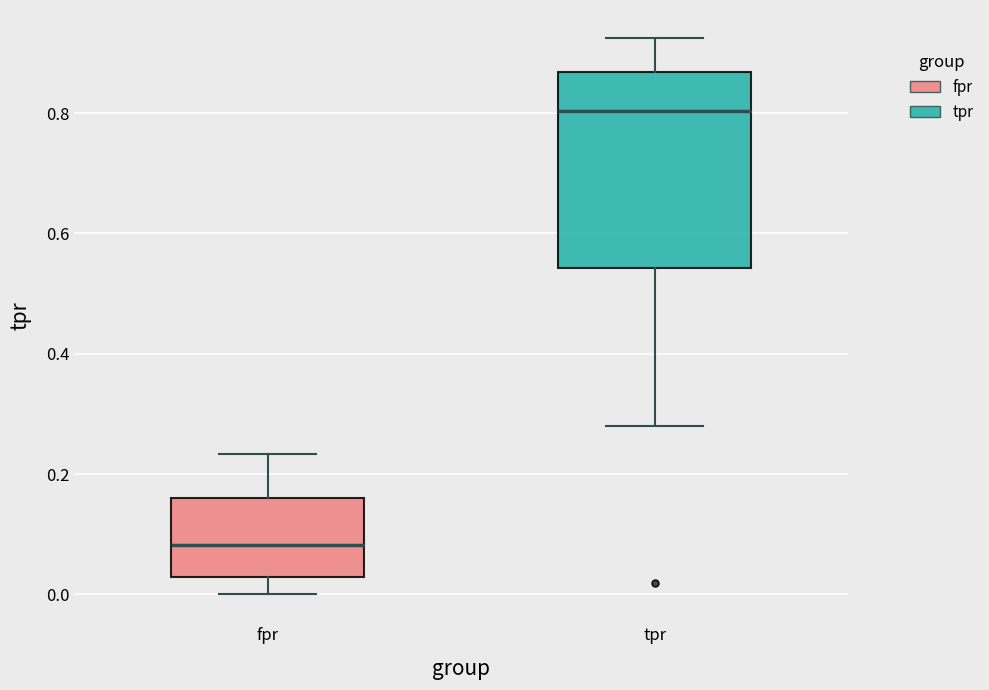

Reading left to right, transcribe this box plot: for each box, give where its median line is, the range the box spans, and where its two whiskers end, as read against the y-axis. The values are not printed on the chart, so give them approximately, as read against the axis.

fpr: median 0.08, box 0.02 to 0.16, whiskers 0.00 to 0.24
tpr: median 0.80, box 0.54 to 0.86, whiskers 0.28 to 0.92